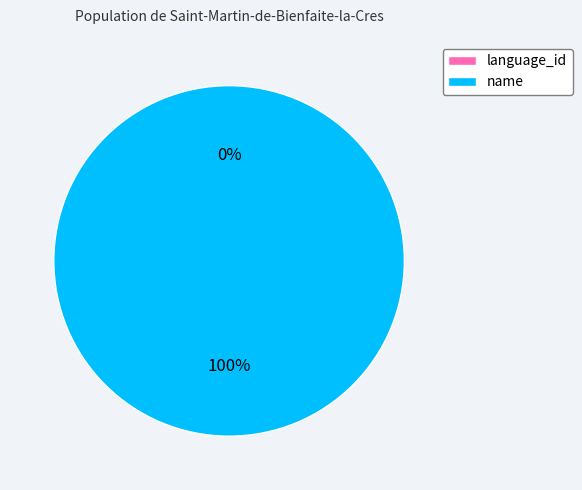

Which slice is the smallest?

language_id